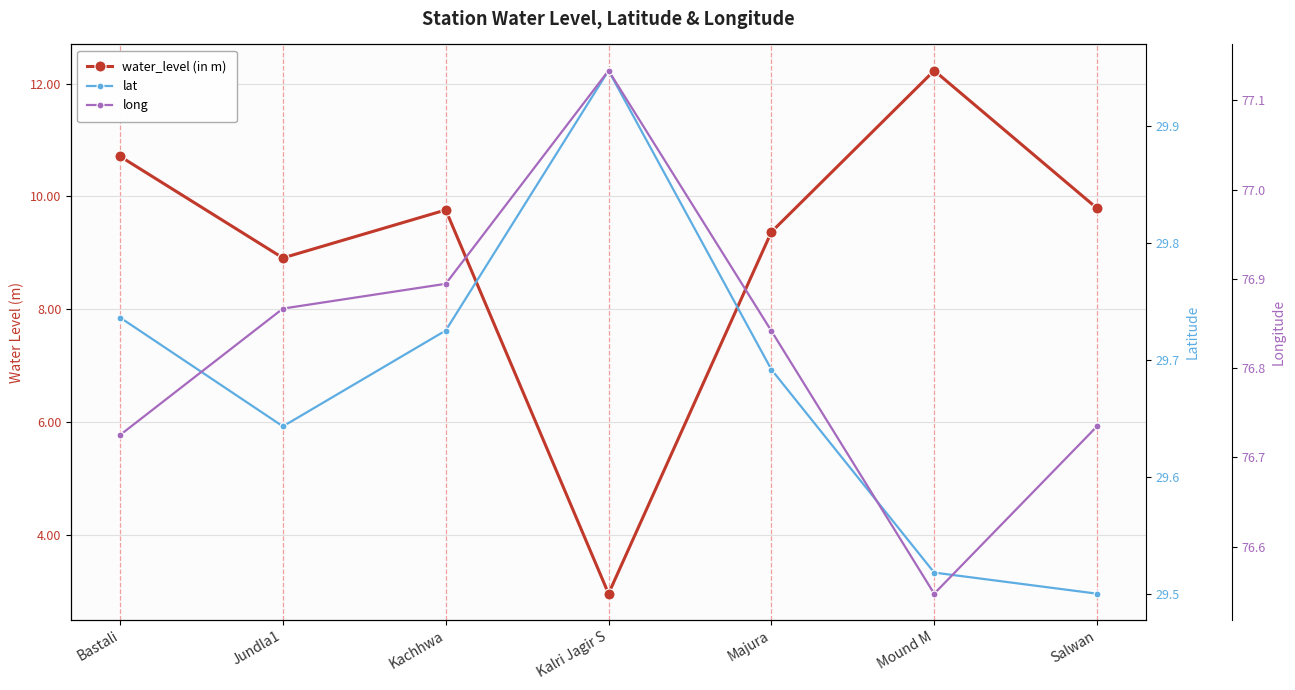

Which has a higher value, Salwan or Jundla1?

Salwan